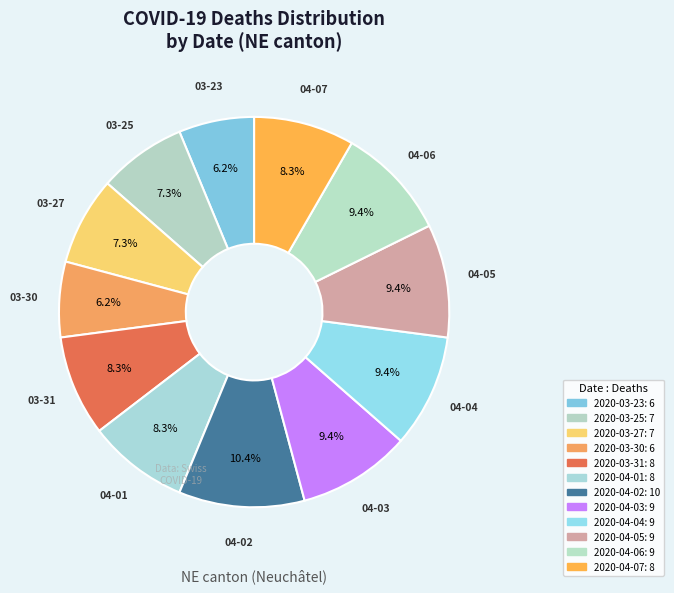

How many slices are in this pie chart?

12